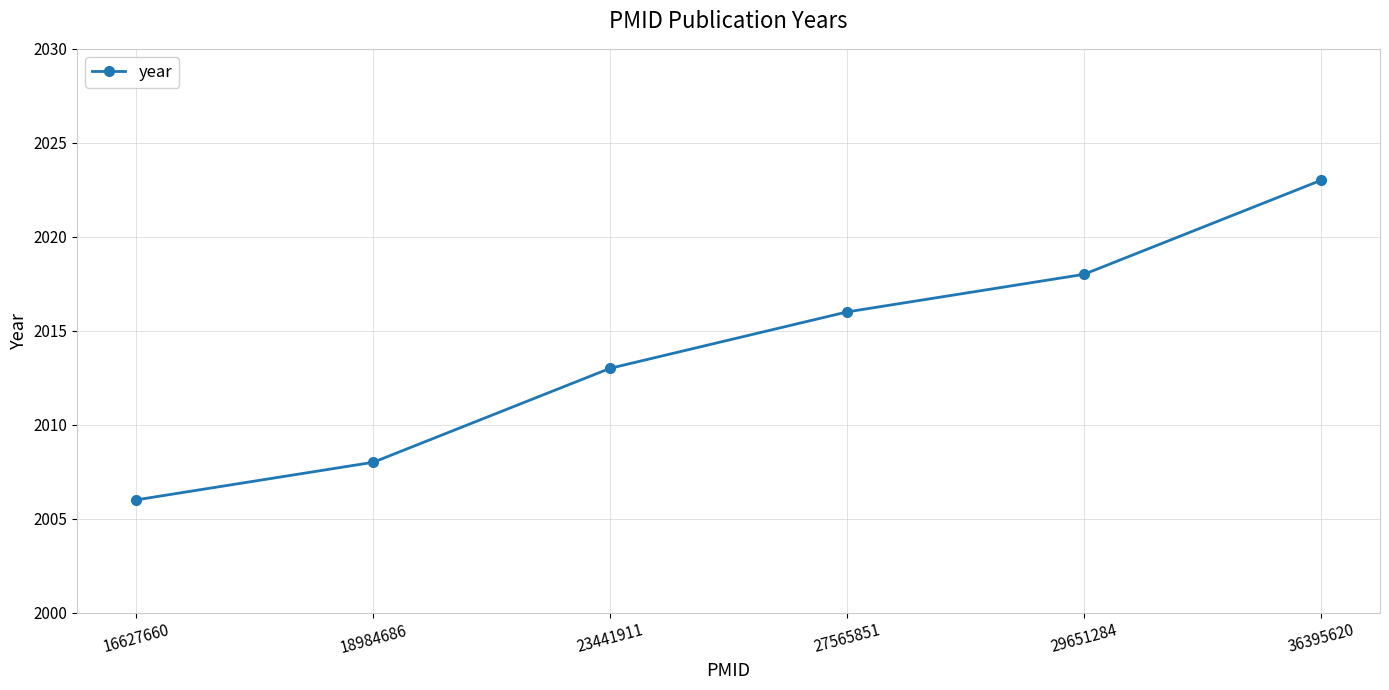

What is the sum of the values at 18984686 and 23441911?

4021